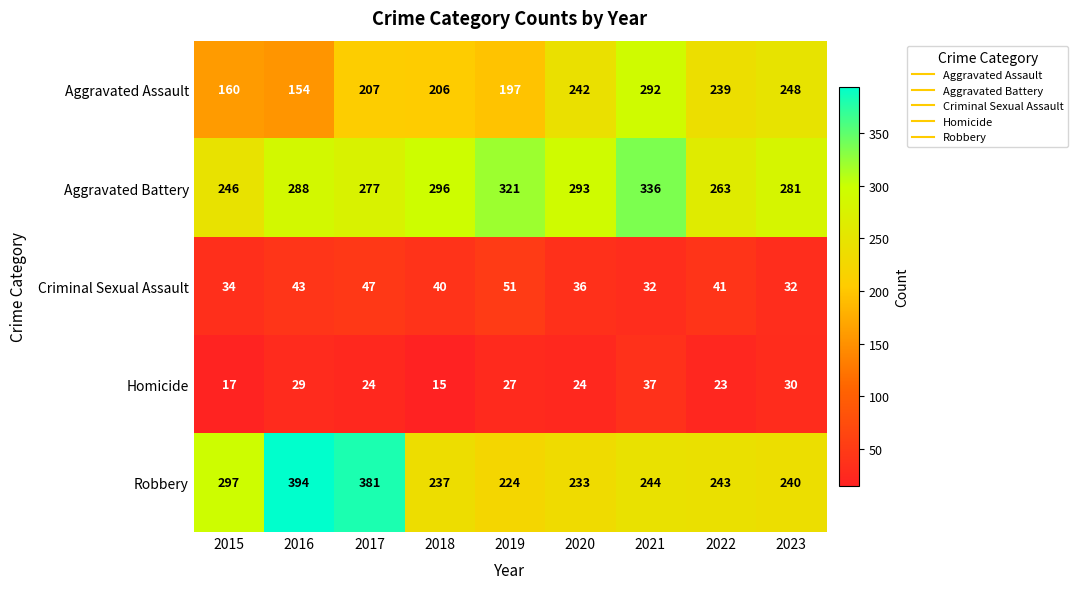

List the series in order of their peak value, highest first.

Robbery, Aggravated Battery, Aggravated Assault, Criminal Sexual Assault, Homicide